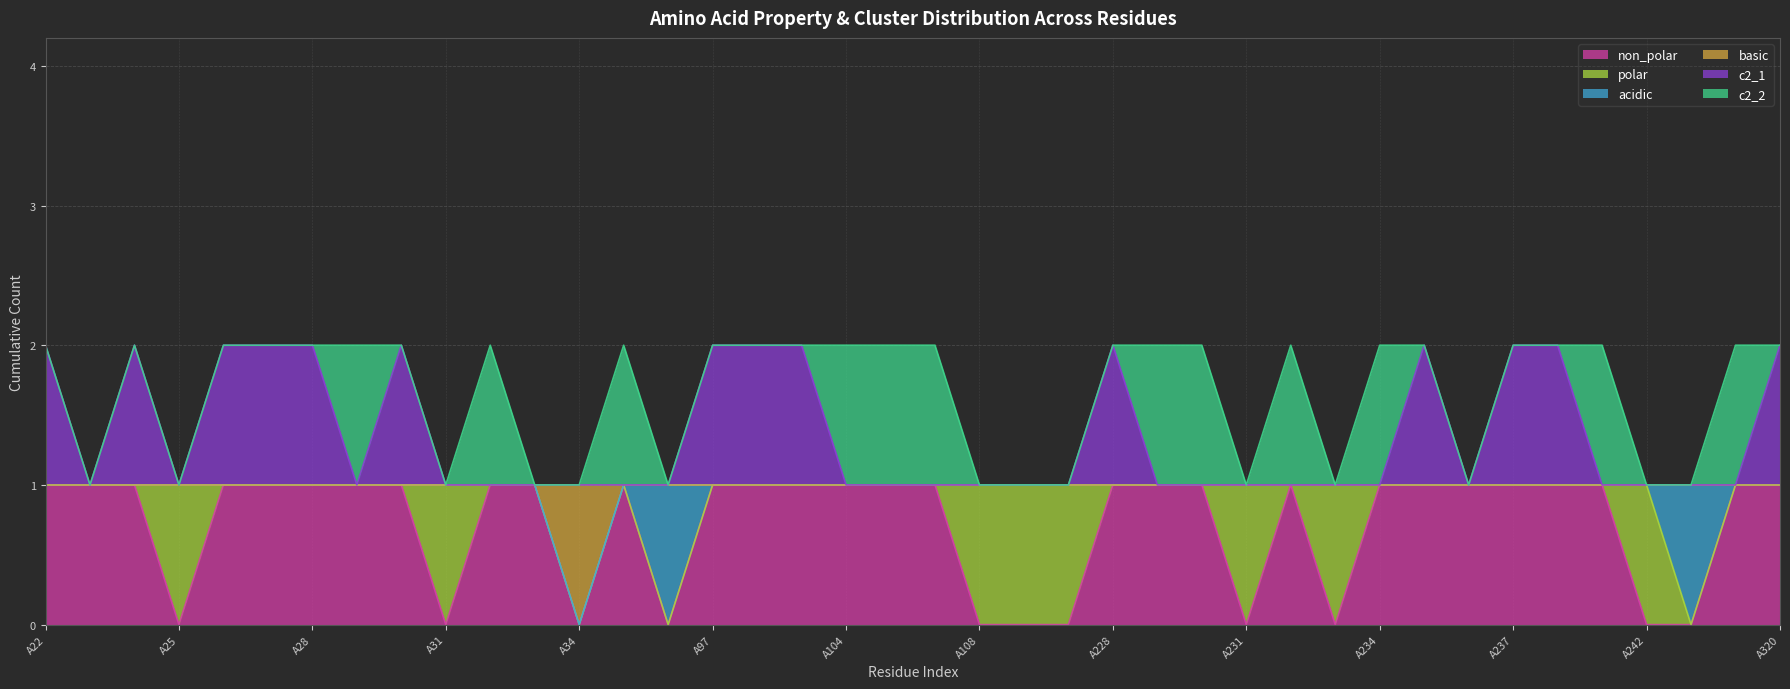

How many non_polar values are between 0 and 1?

40